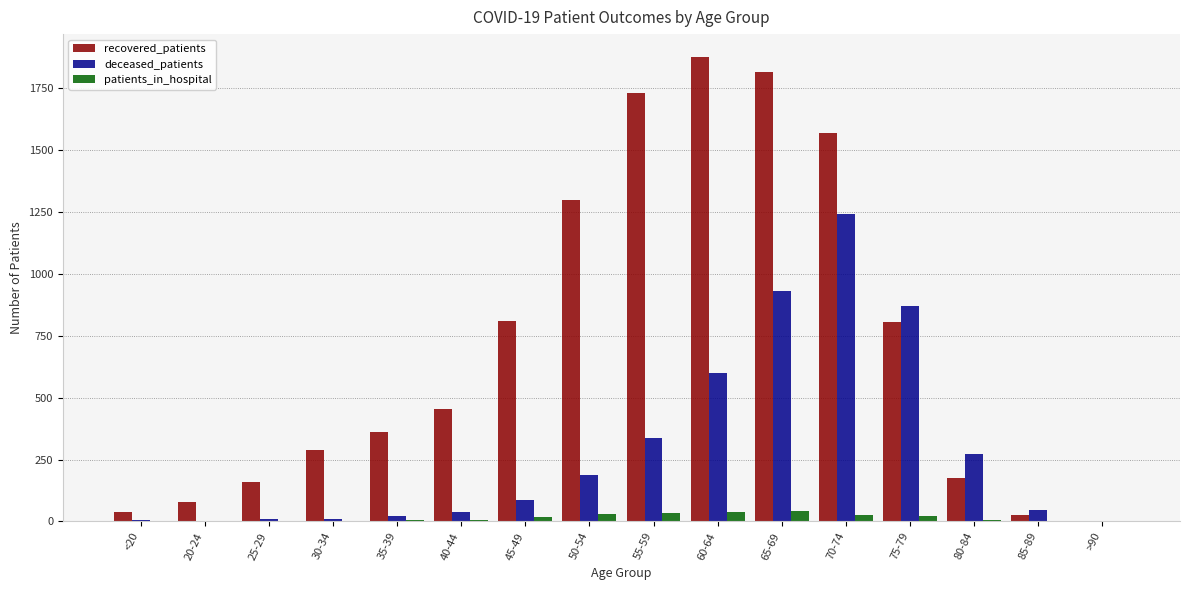

What is the sum of all recovered_patients values?

11485